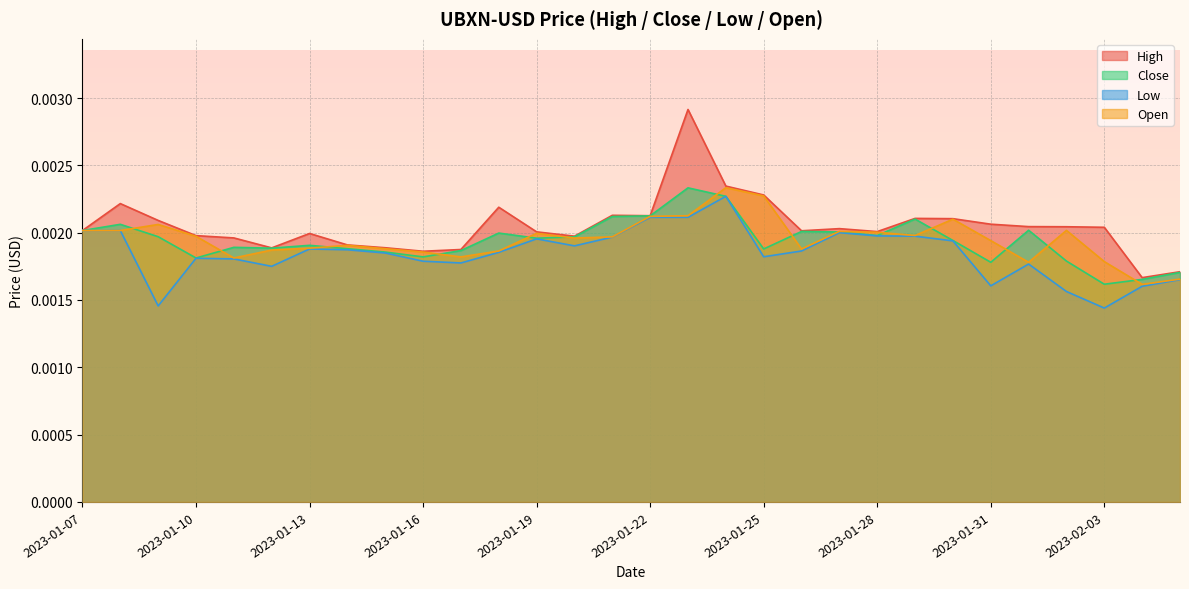

True or false: Low and High cross at least once.

False